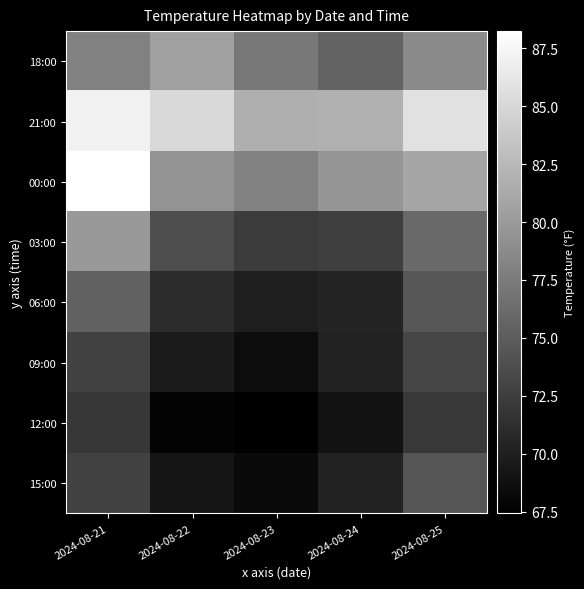

Which series has the largest total across all categories?

21:00